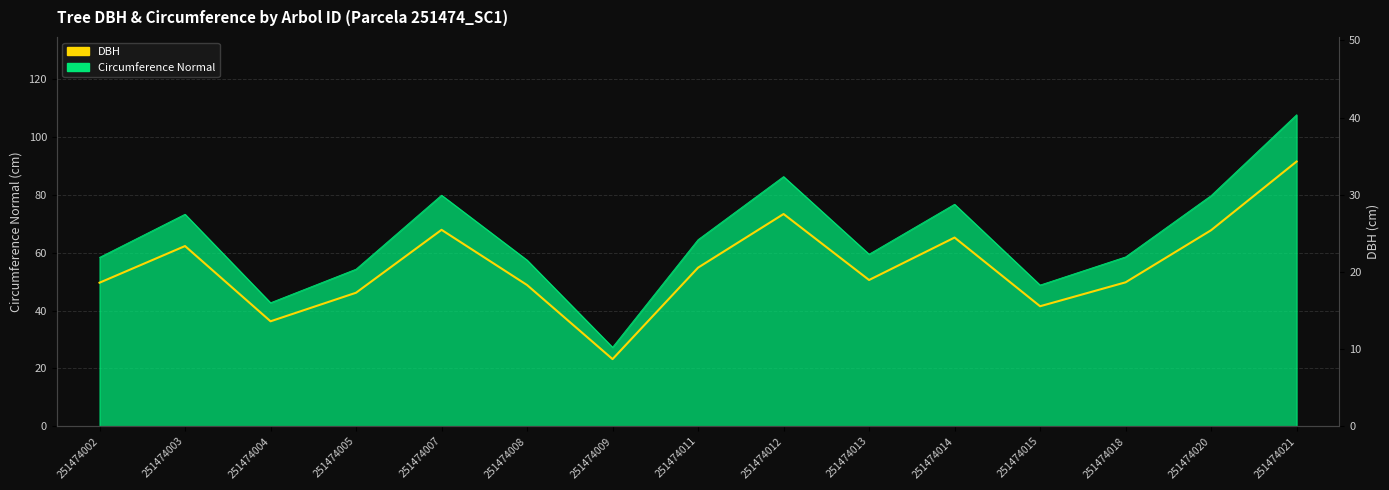

Approximately how many times larger is the value at 251474018 compared to 251474020?

0.7